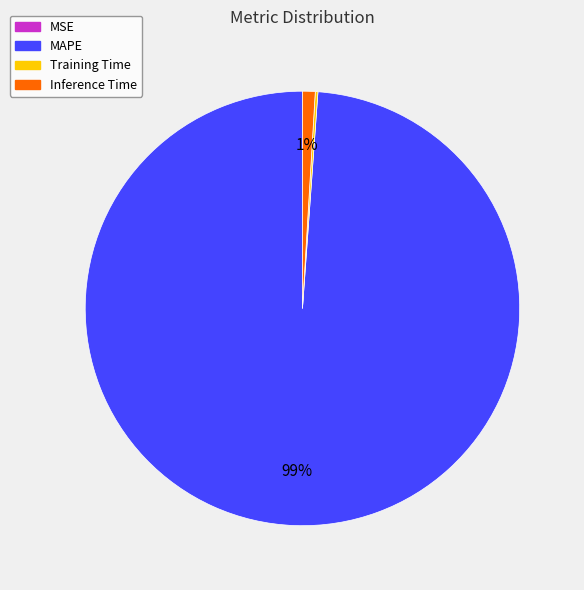

Is there a majority slice in this chart?

Yes